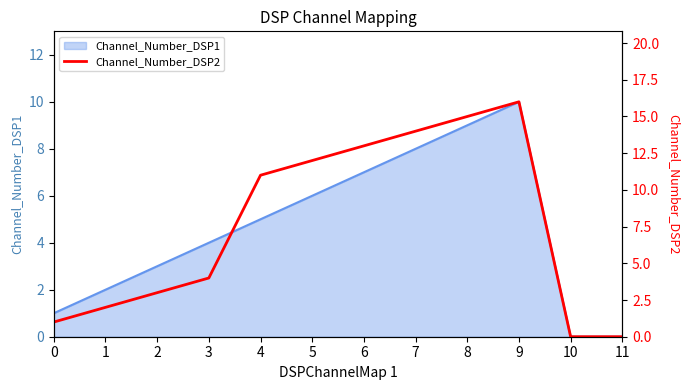

How many values are above zero?

10